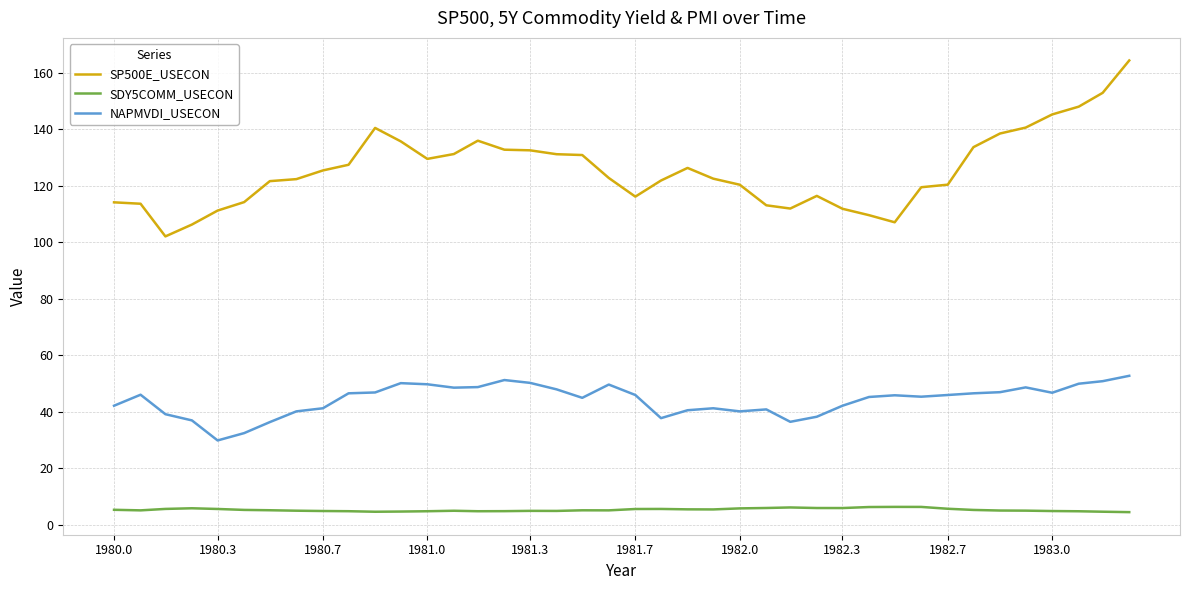

Which series has the widest spread of values?

SP500E_USECON